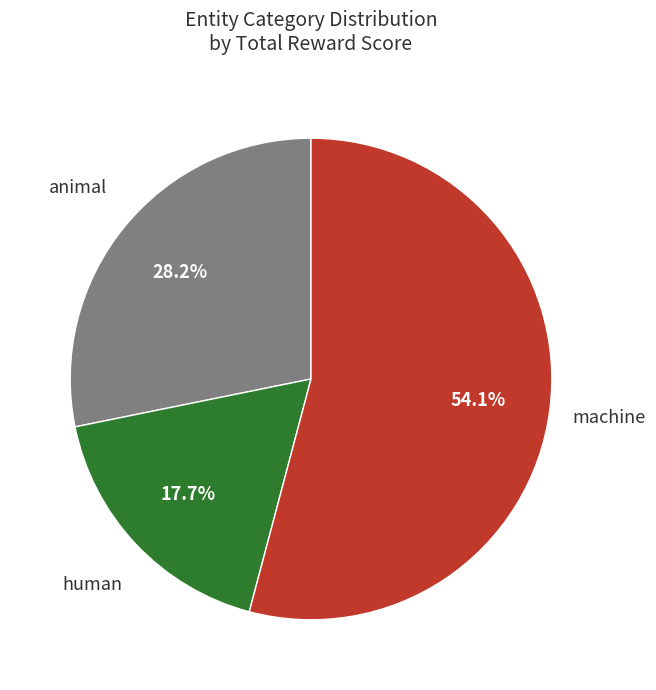

Do animal and human together represent more than half of the pie?

No